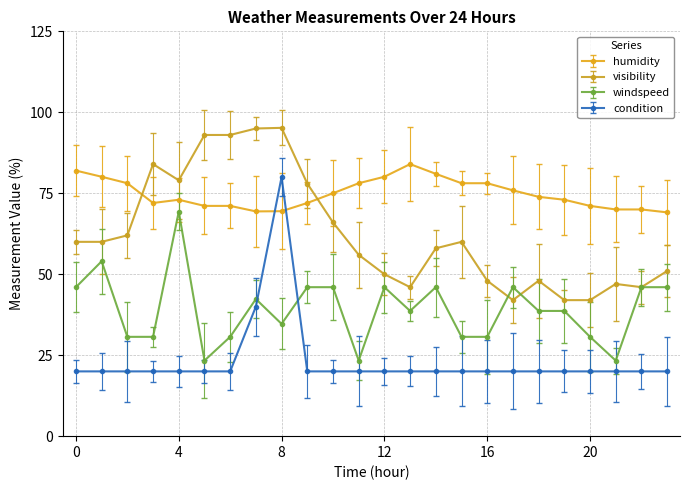

What are all the series names shown in the legend?

humidity, visibility, windspeed, condition